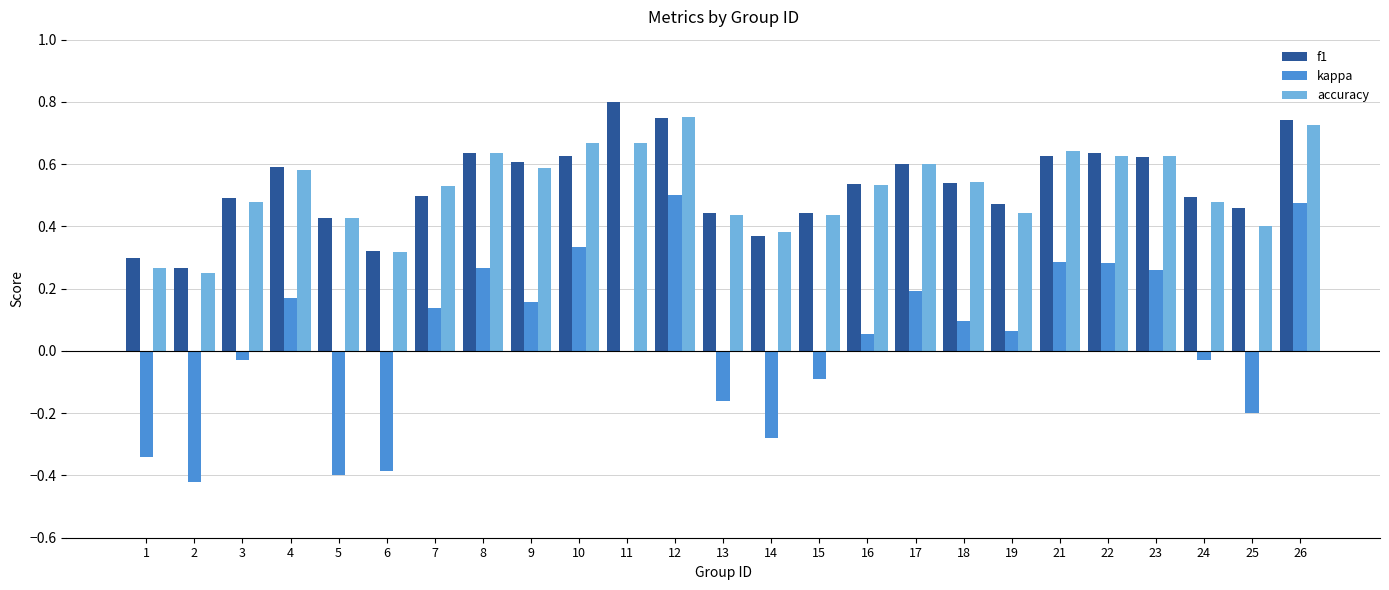

Is it true that accuracy equals 0.1 at 1?

False